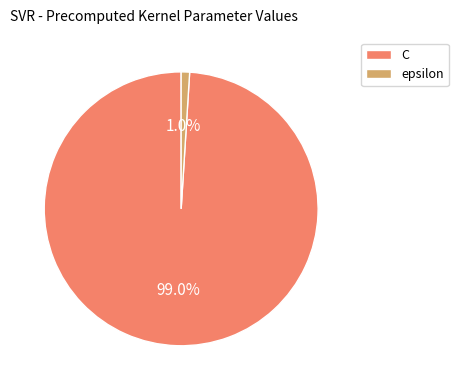

The C slice represents 89% of the pie. True or false?

False